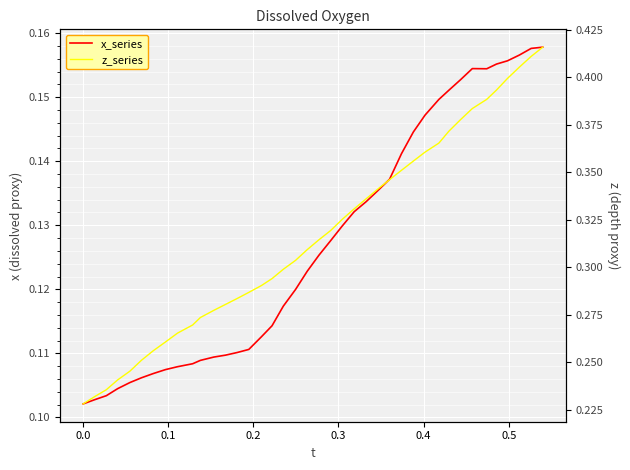

What is the difference between the second highest and minimum values in the x_series series?

0.1